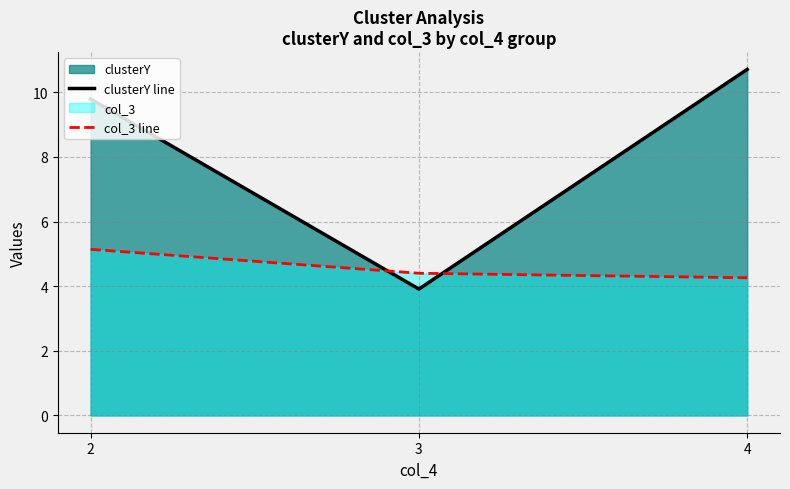

What is the difference between the maximum and minimum values in the clusterY line series?

6.8